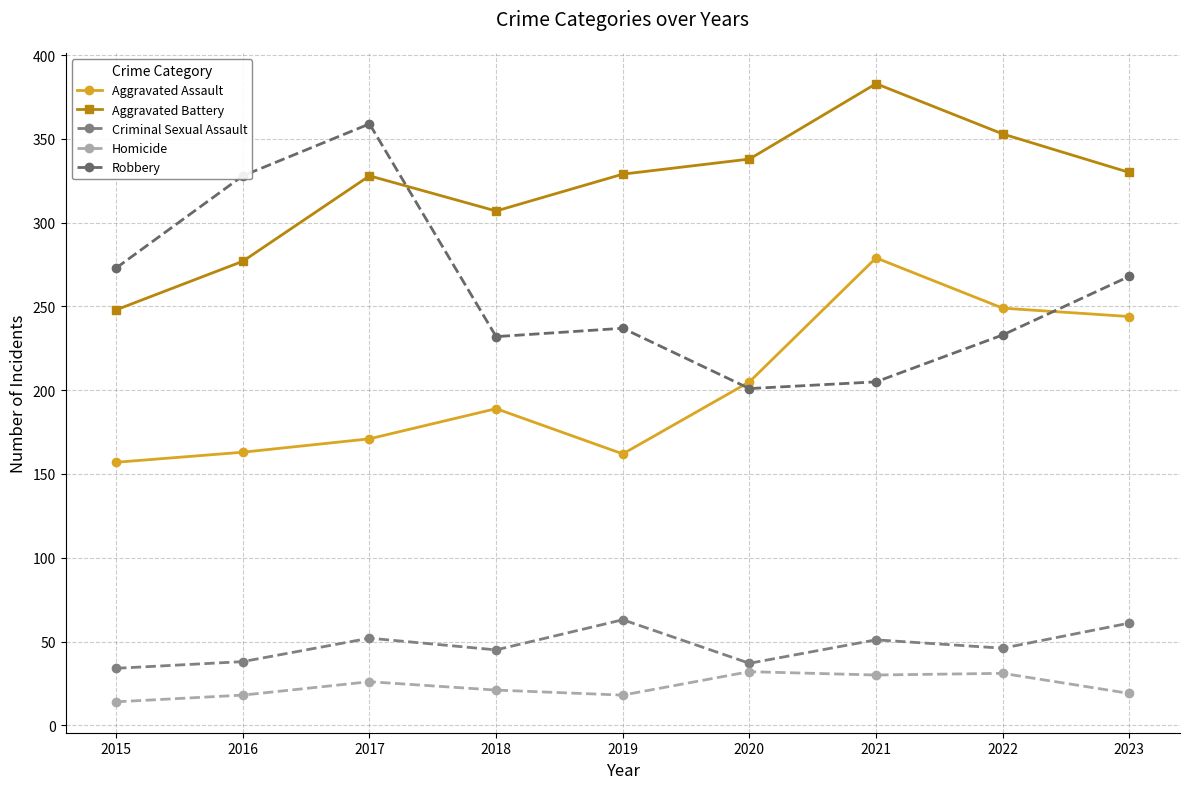

Count the number of data series in this chart.

5